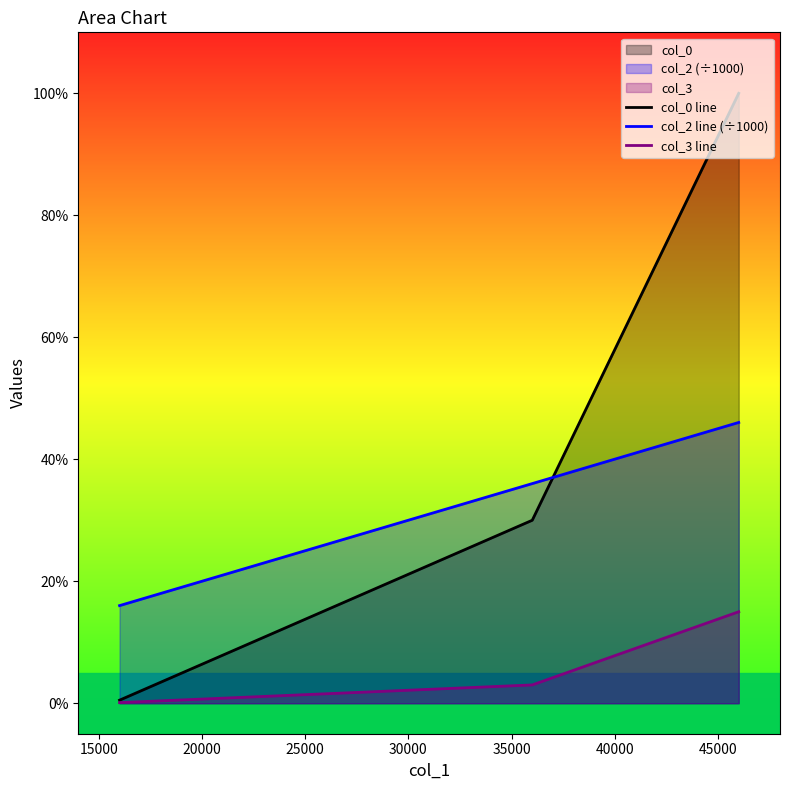

How many lines are shown in the chart?

3